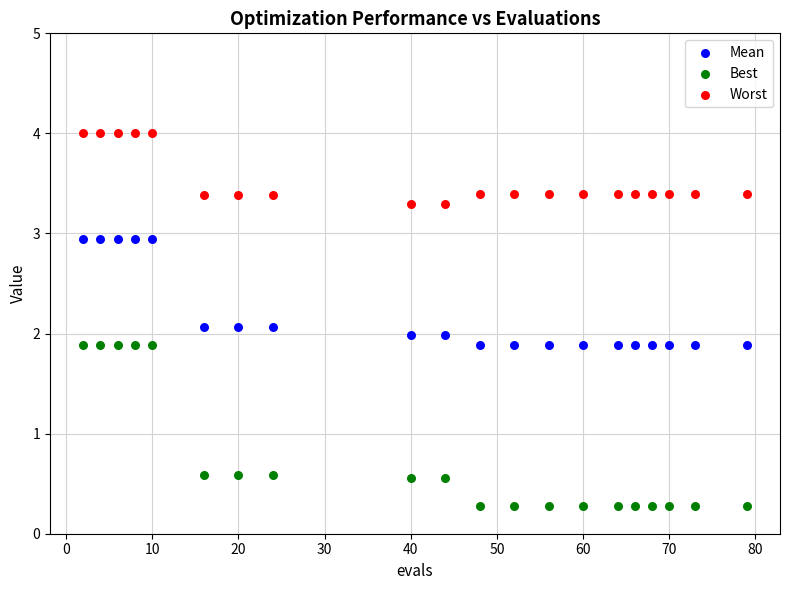

What is the X range (max minus min) for the scatter plot?

77.0